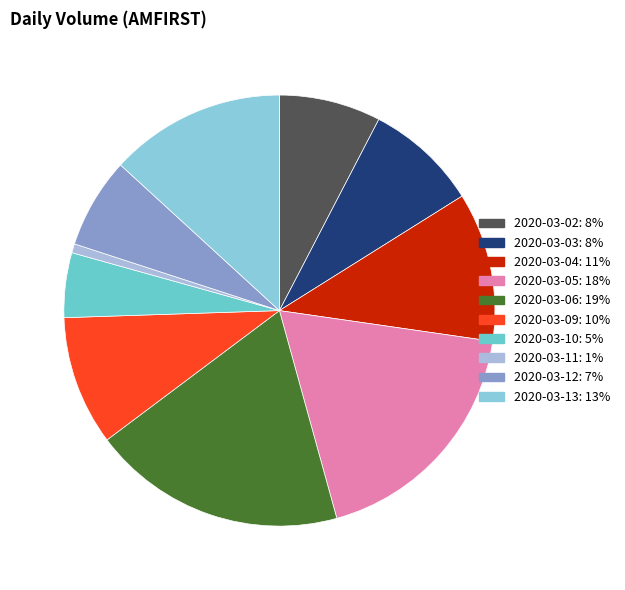

Is it true that 2020-03-13 is 13% of the pie?

True